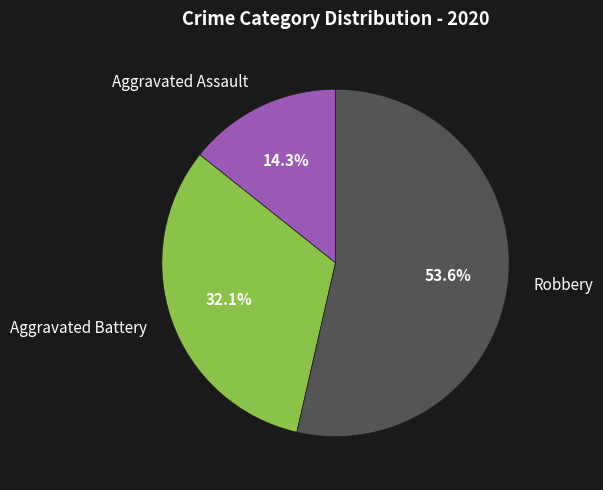

Rank the categories by value from lowest to highest.

Aggravated Assault, Aggravated Battery, Robbery